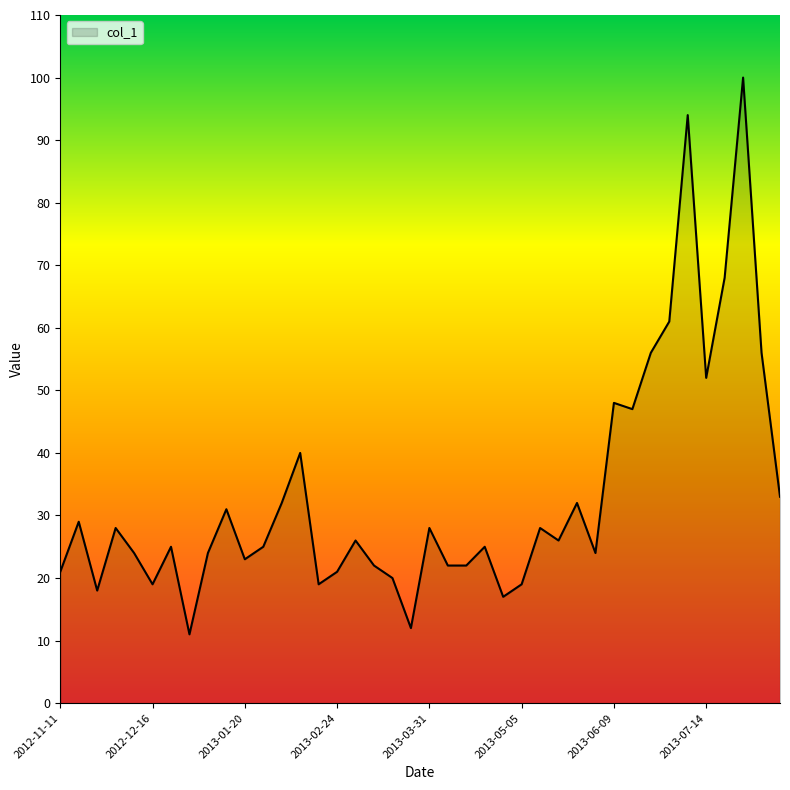

What is the maximum value shown in the chart?

100